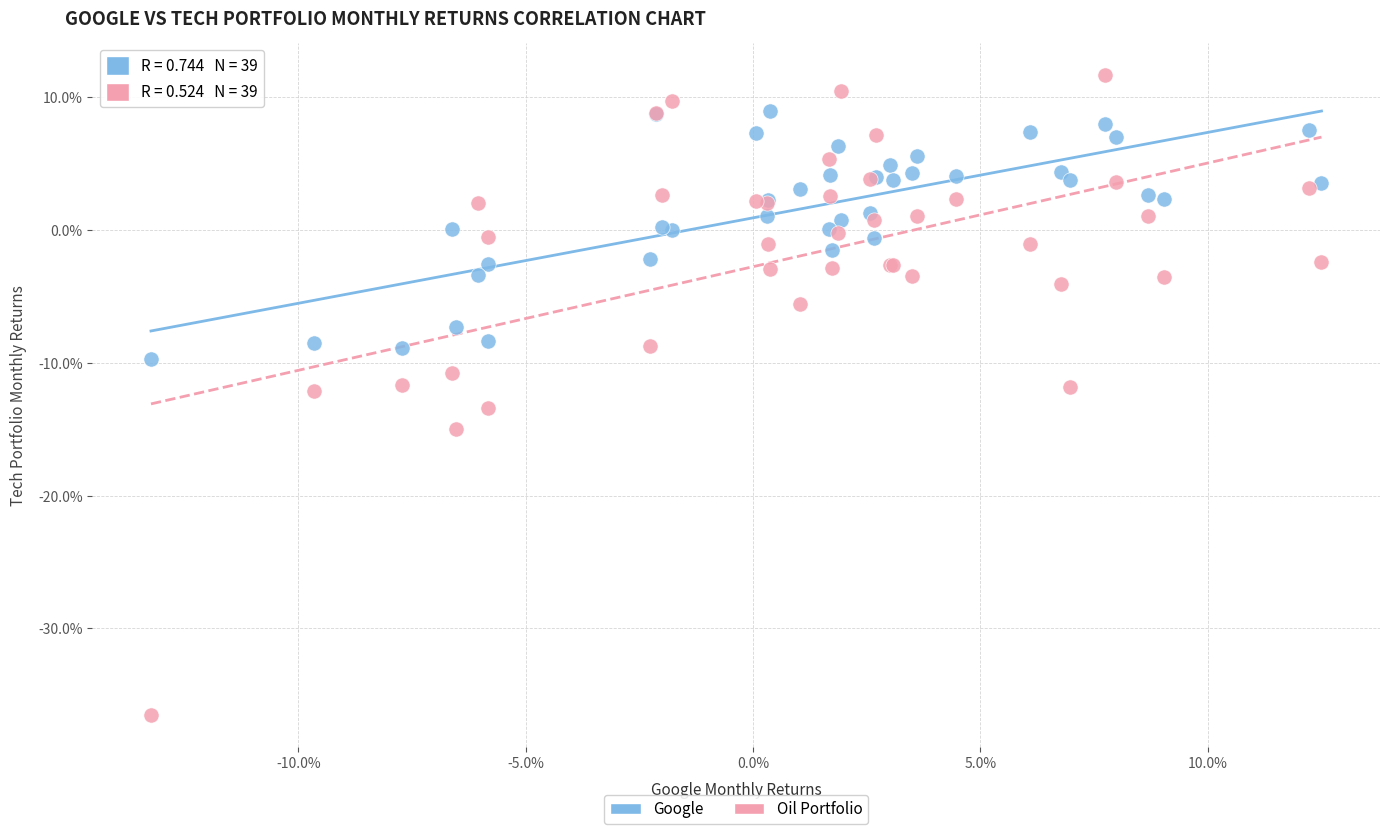

Which series contains the highest Y value?

Oil Portfolio